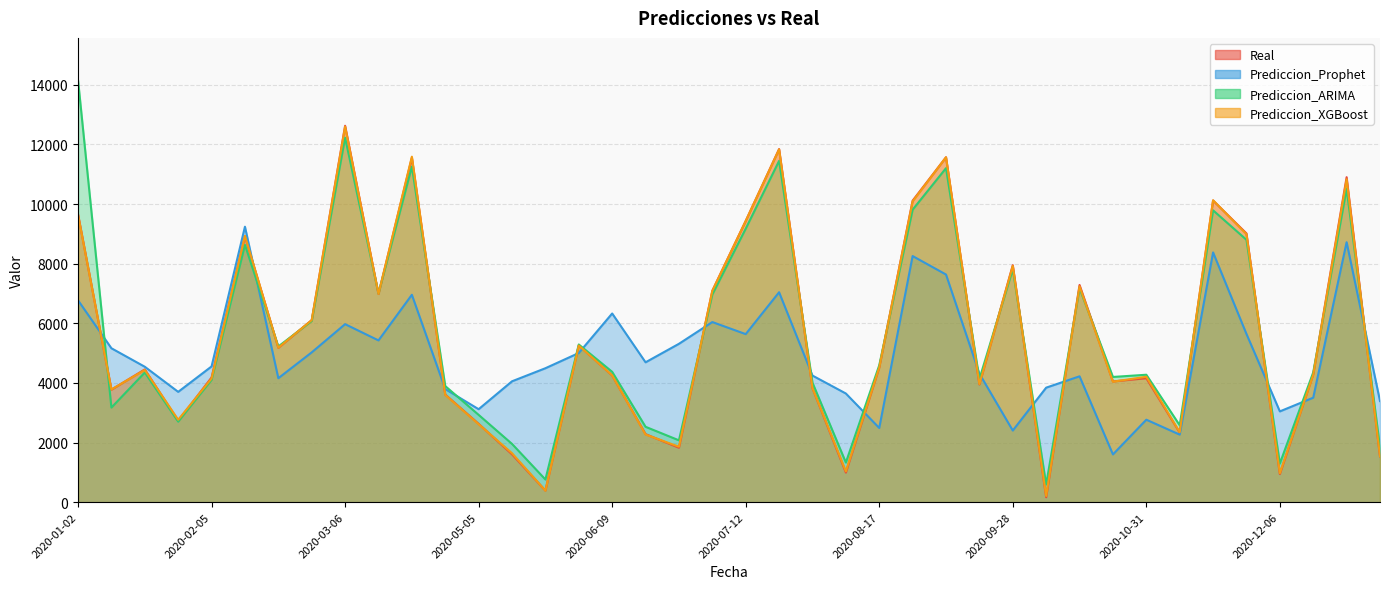

What is the difference between the Prediccion_ARIMA values at 2020-01-16 and 2020-01-02?

9807.6